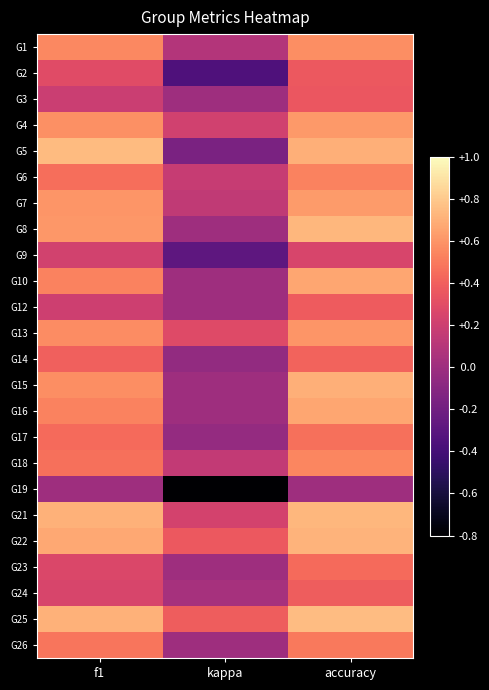

Which series has the largest range (max minus min)?

G5